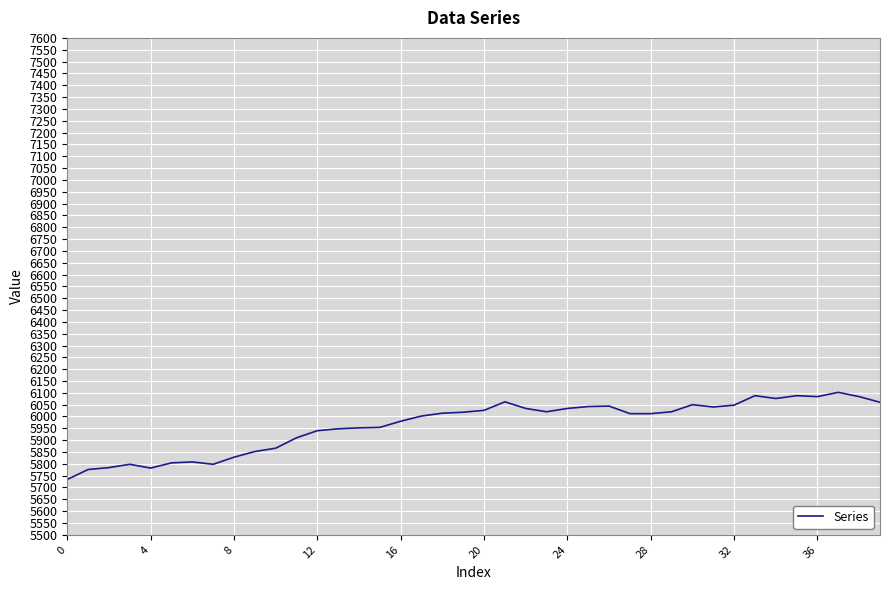

What is the difference between the maximum and minimum values?

368